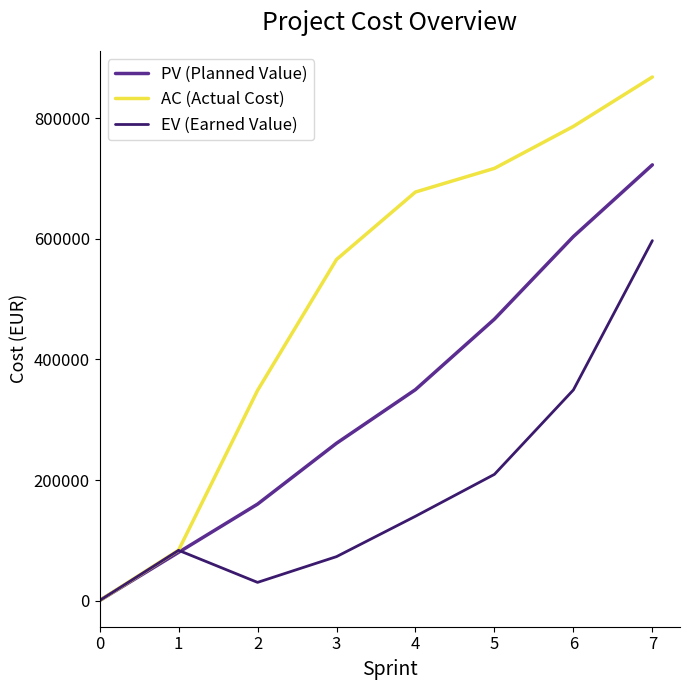

Between 3 and 5, which series saw the biggest shift?

PV (Planned Value)